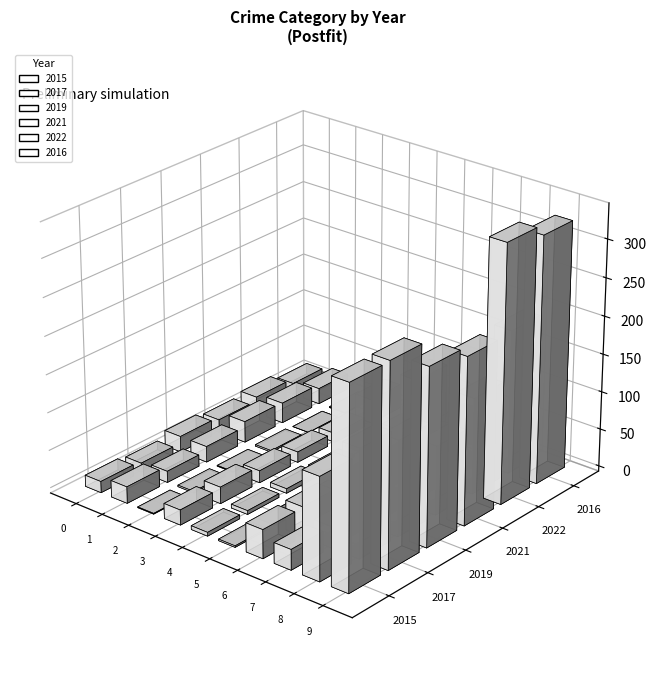

Reading right to left, extract all data points from this chart.

2015: 265	135	27	38	2	5	20	1	22	15
2017: 266	143	28	39	0	5	22	2	15	12
2019: 233	126	24	17	1	6	16	1	21	21
2021: 220	91	32	32	2	2	14	2	28	17
2022: 339	127	20	124	0	7	12	0	27	22
2016: 325	190	21	38	3	4	32	1	21	15